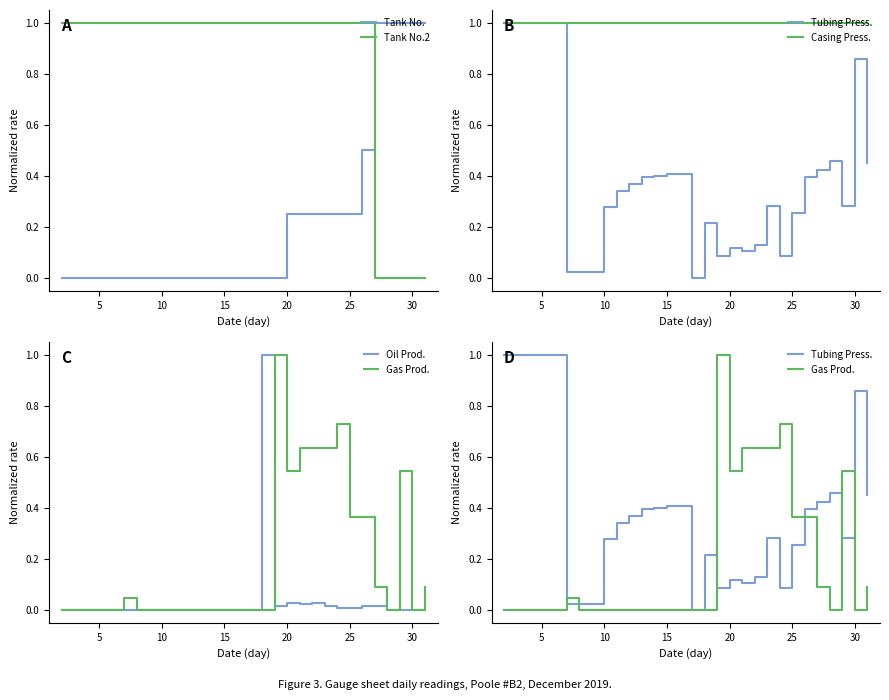

Rank the series at 12 from highest to lowest value.

Tank No.2, Casing Press., Tubing Press., Tank No., Oil Prod., Gas Prod.